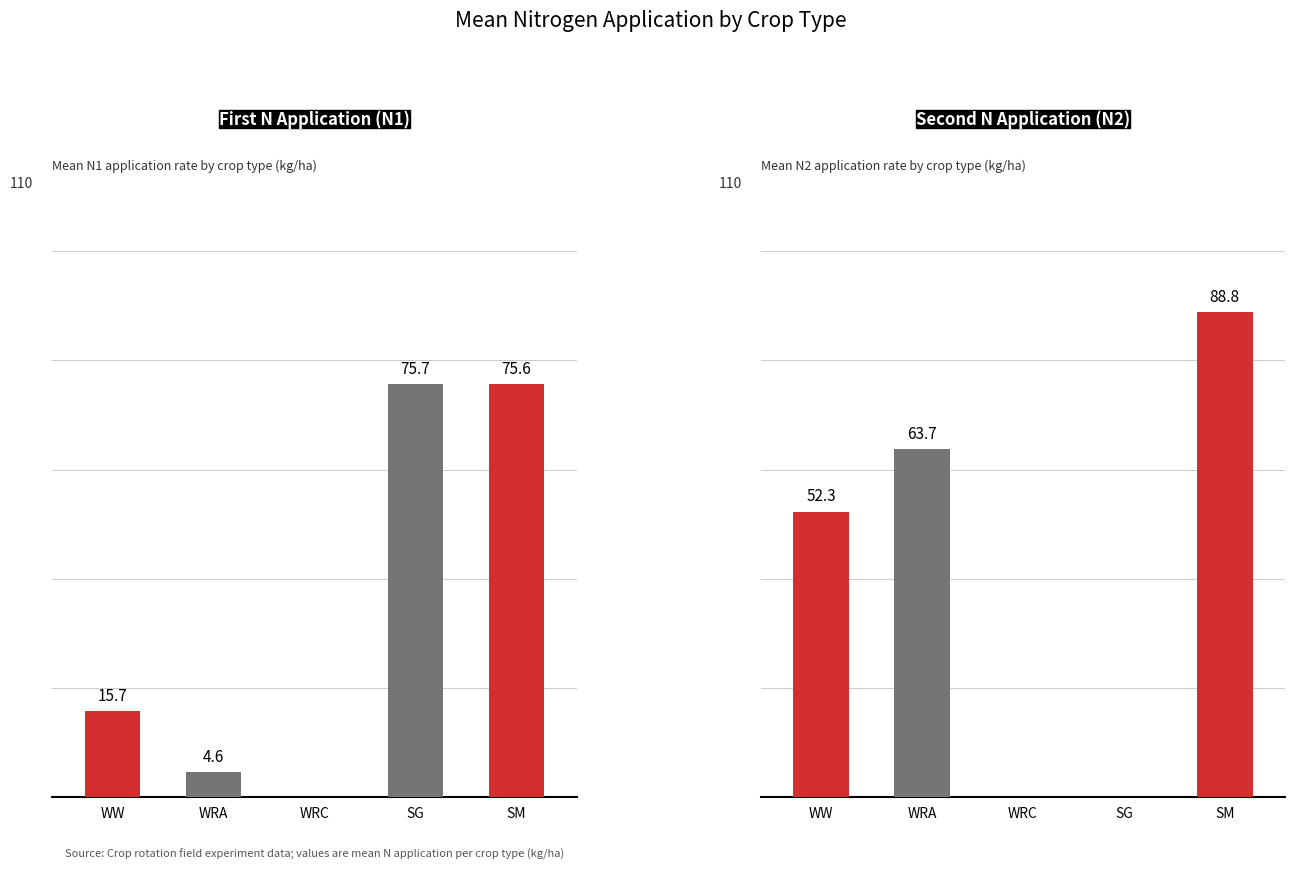

The value of Mean N2 (kg/ha) at 26 is -62.5. True or false?

False